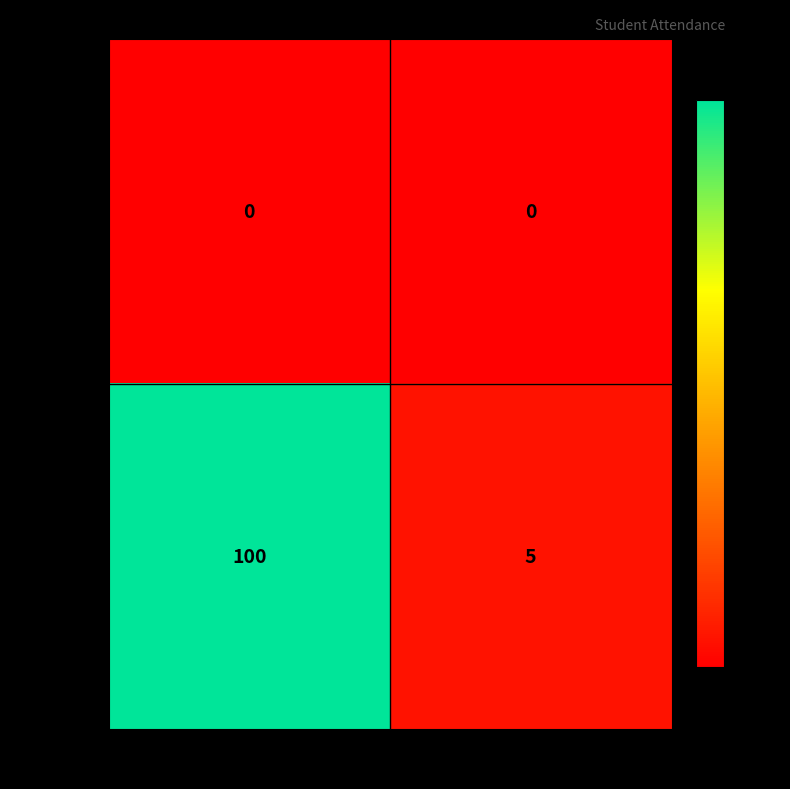

What value does the 5019106 series have at Pratik, to the nearest 5?

5